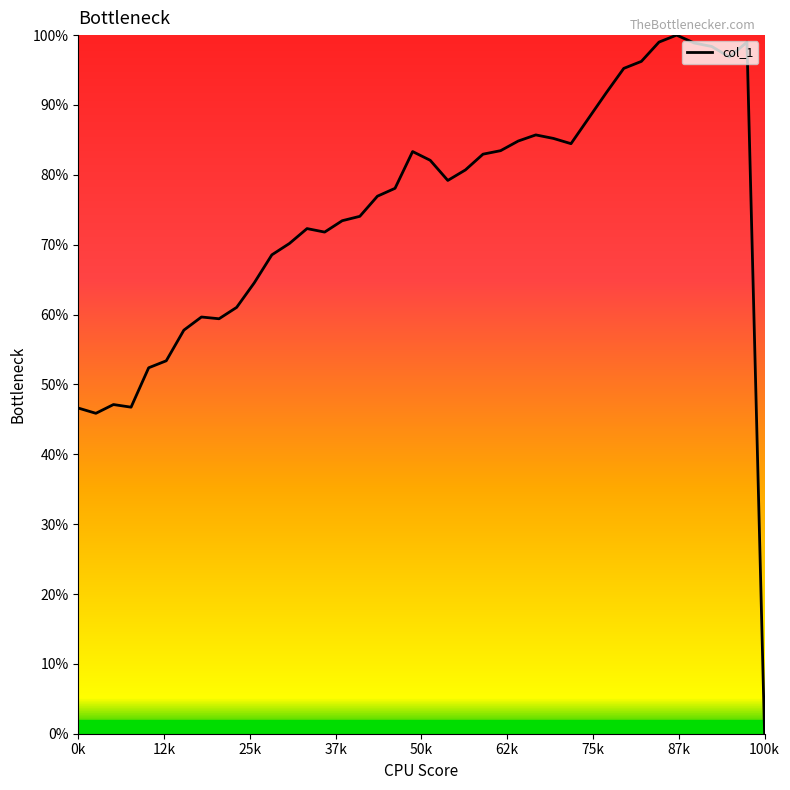

What is the maximum value shown in the chart?

100.0